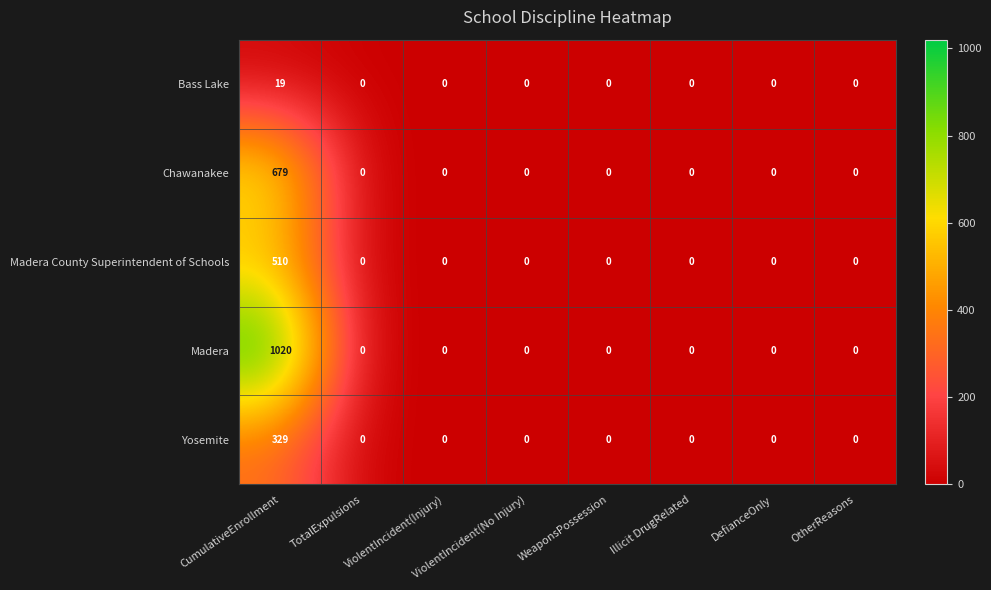

How many positive values does the Yosemite series have?

1